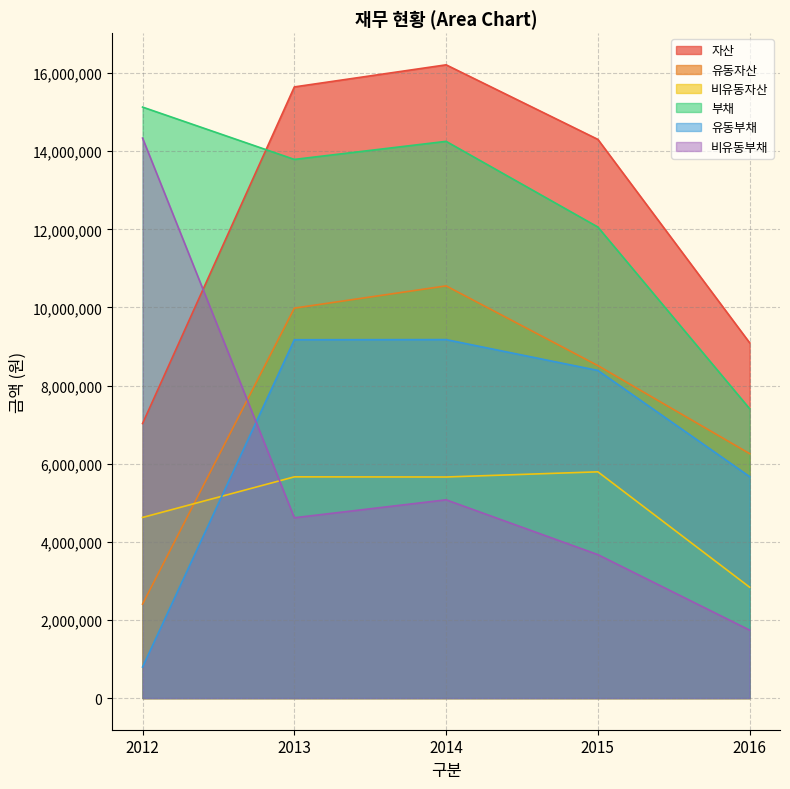

Which series ends up on top after the final intersection of 비유동부채 and 유동자산?

유동자산